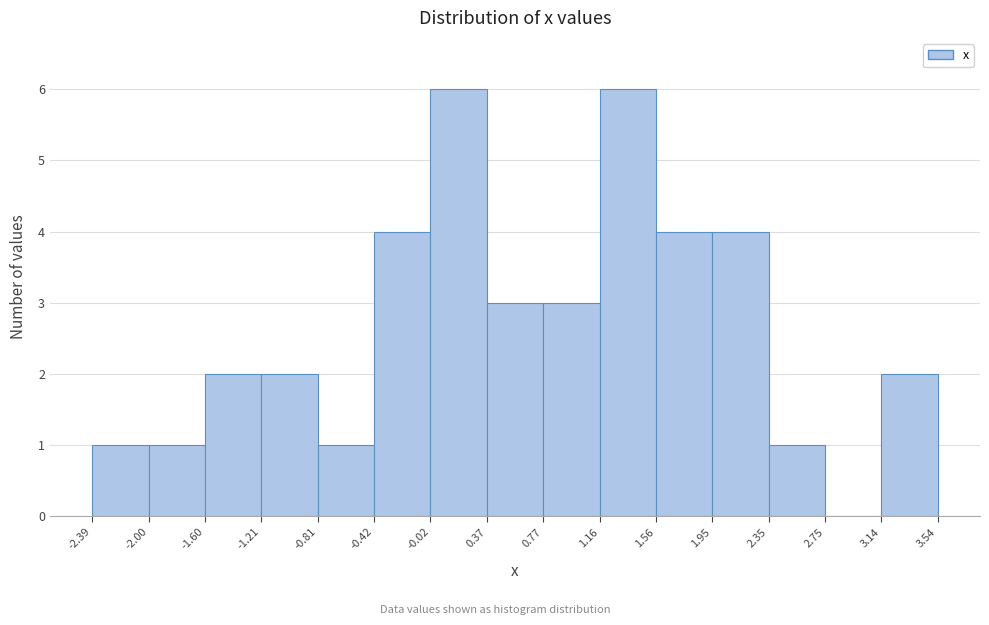

What is the height of the bar covering -0.02 to 0.37 on the x-axis? The values are not printed on the chart, so give them approximately, as read against the axis.

6